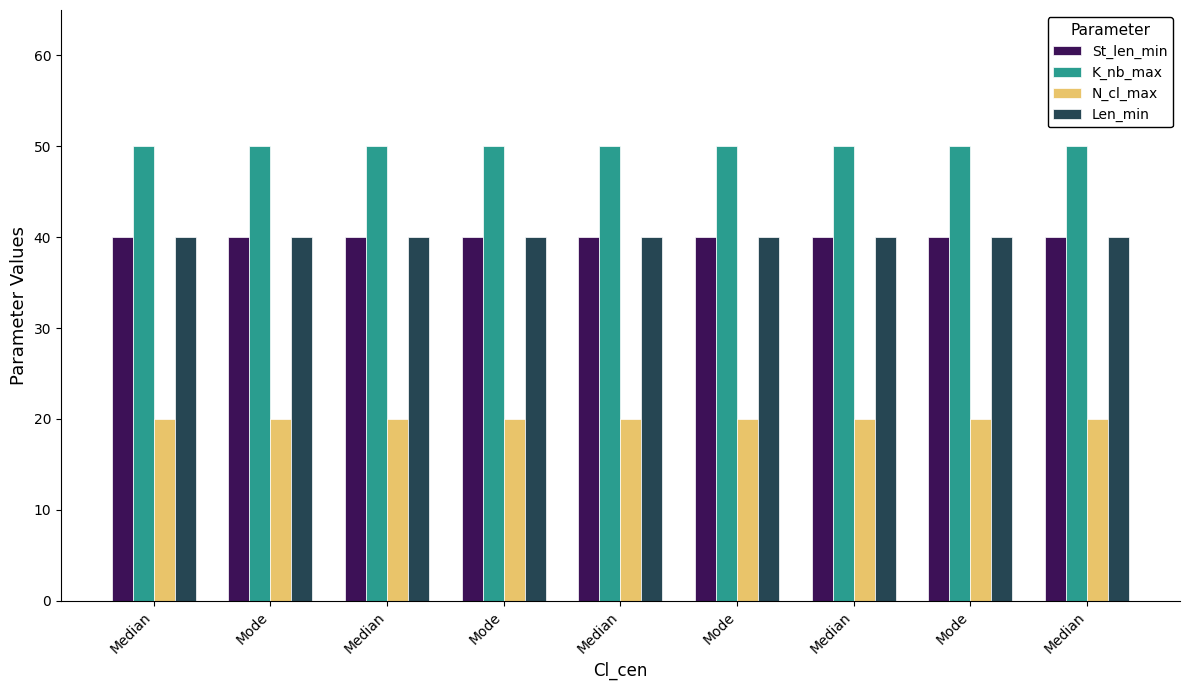

What is the label of the 8th bar from the right?

Mode